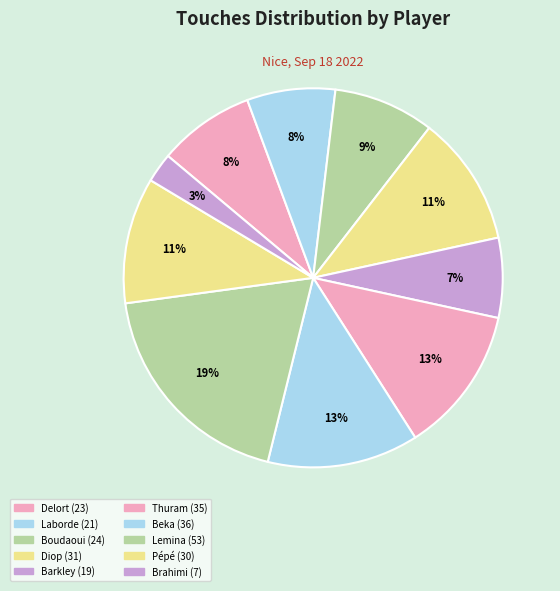

Is there any slice that represents more than half of the pie?

No